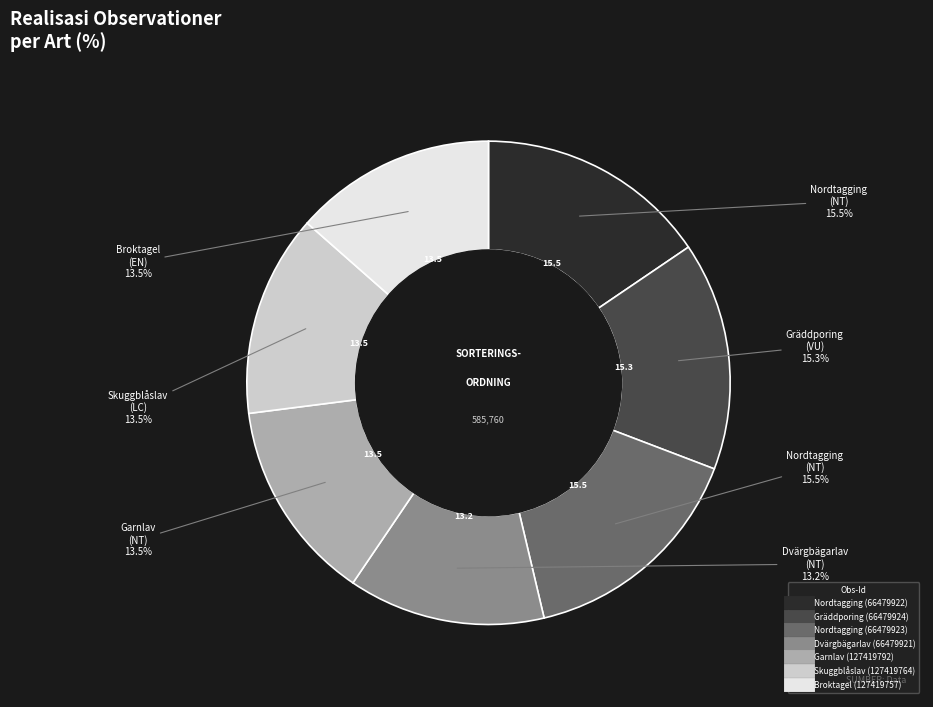

Do Broktagel (127419757) and Skuggblåslav (127419764) together represent more than half of the pie?

No